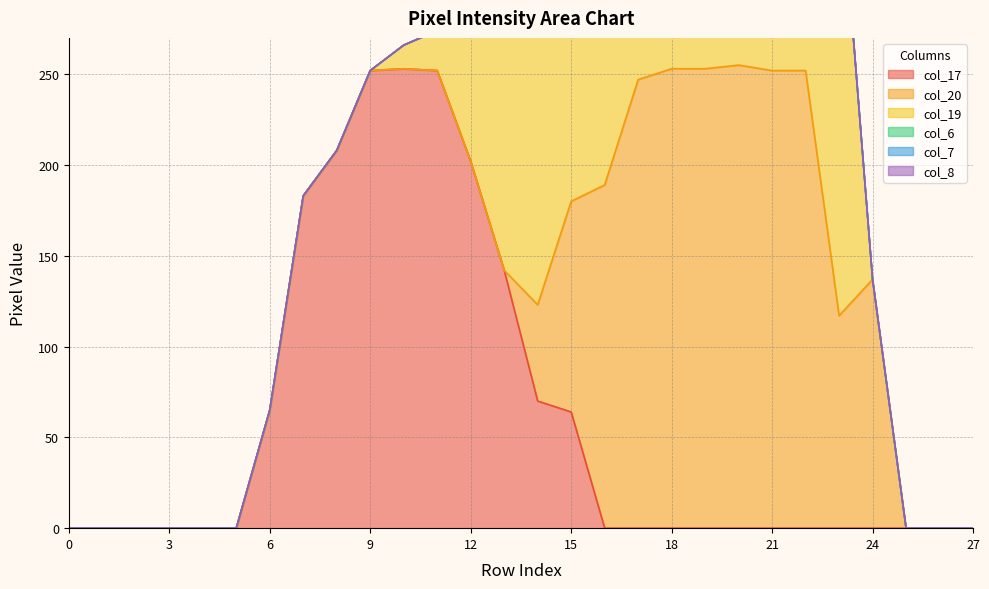

Reading right to left, transcribe all the data shown in this chart.

col_17: 0	0	0	0	0	0	0	0	0	0	0	0	64	70	142	202	252	253	252	208	183	65	0	0	0	0	0	0
col_20: 0	0	0	137	117	252	252	255	253	253	247	189	116	53	0	0	0	0	0	0	0	0	0	0	0	0	0	0
col_19: 0	0	0	0	252	154	252	232	206	185	252	252	253	252	252	137	22	13	0	0	0	0	0	0	0	0	0	0
col_6: 0	0	0	0	0	0	0	0	0	0	0	0	0	0	0	0	0	0	0	0	0	0	0	0	0	0	0	0
col_7: 0	0	0	0	0	0	0	0	0	0	0	0	0	0	0	0	0	0	0	0	0	0	0	0	0	0	0	0
col_8: 0	0	0	0	0	0	0	0	0	0	0	0	0	0	0	0	0	0	0	0	0	0	0	0	0	0	0	0